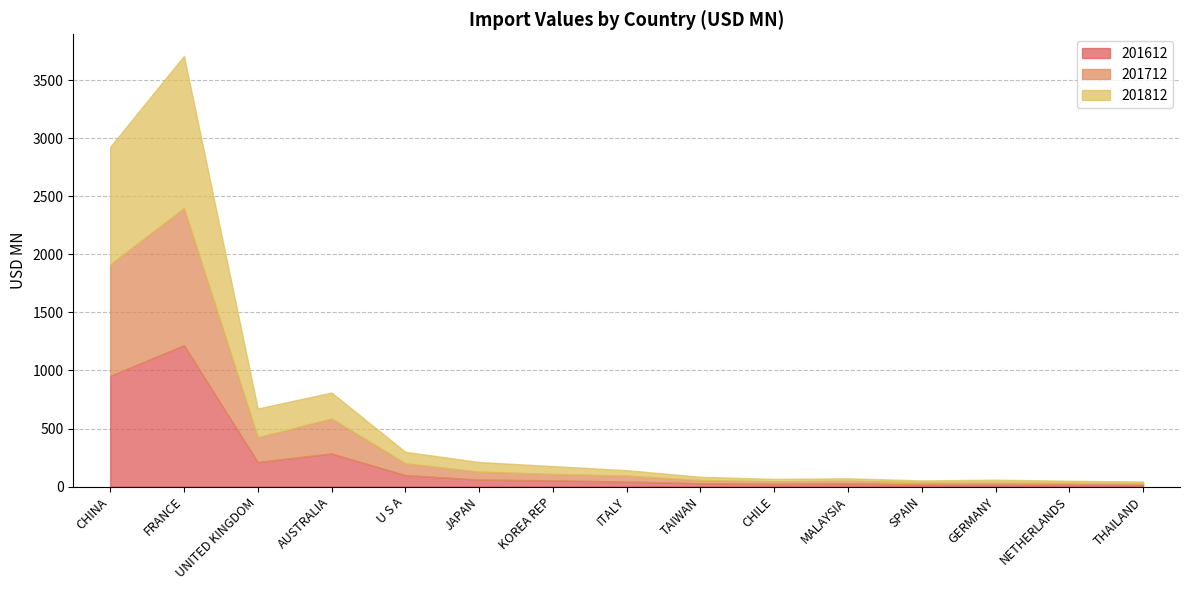

What are all the series names shown in the legend?

201612, 201712, 201812